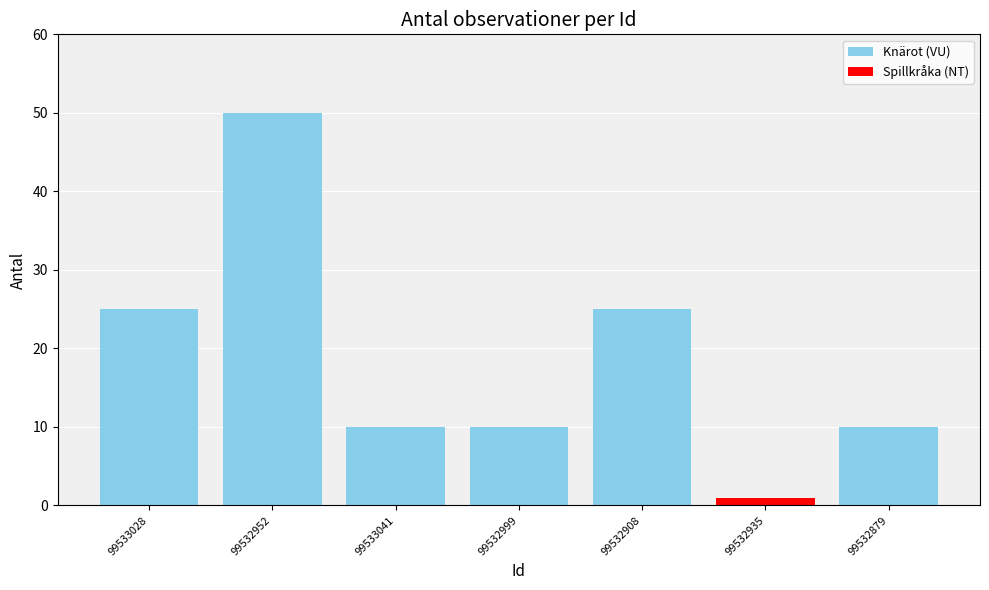

What is the smallest value displayed?

1